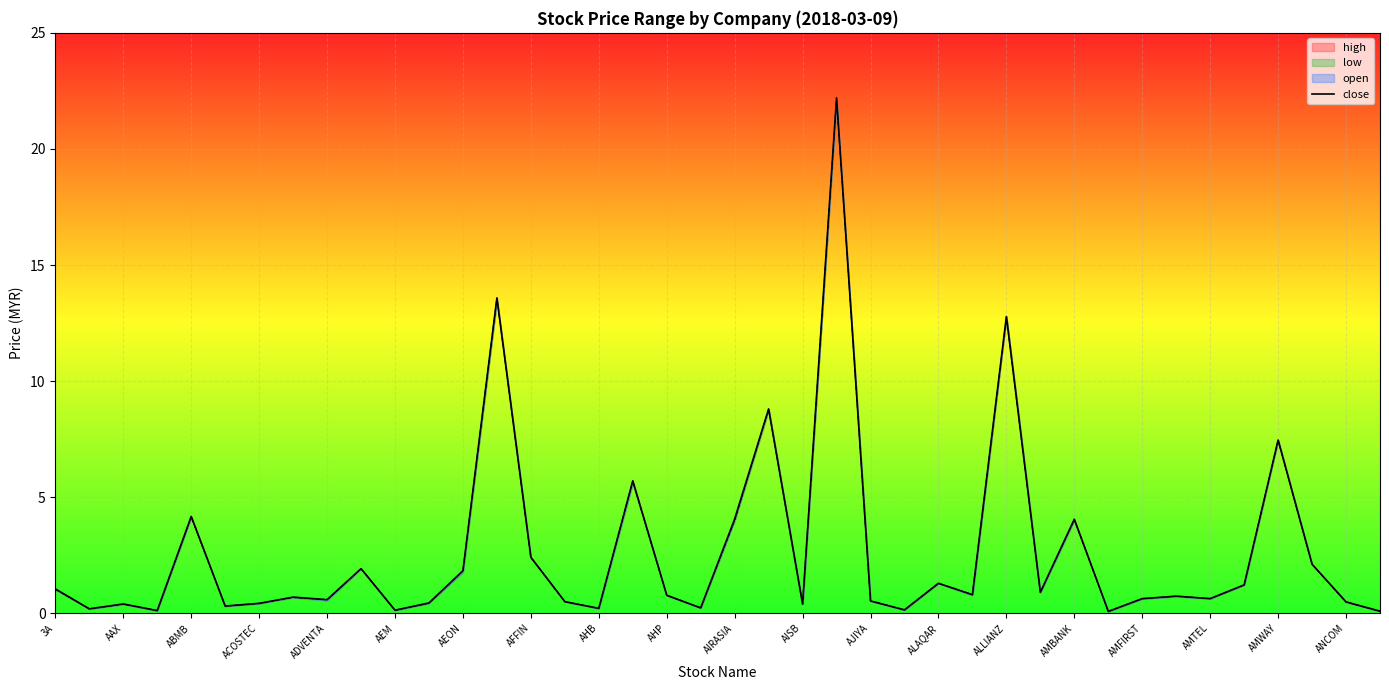

What is the difference between the maximum and minimum values?

22.1